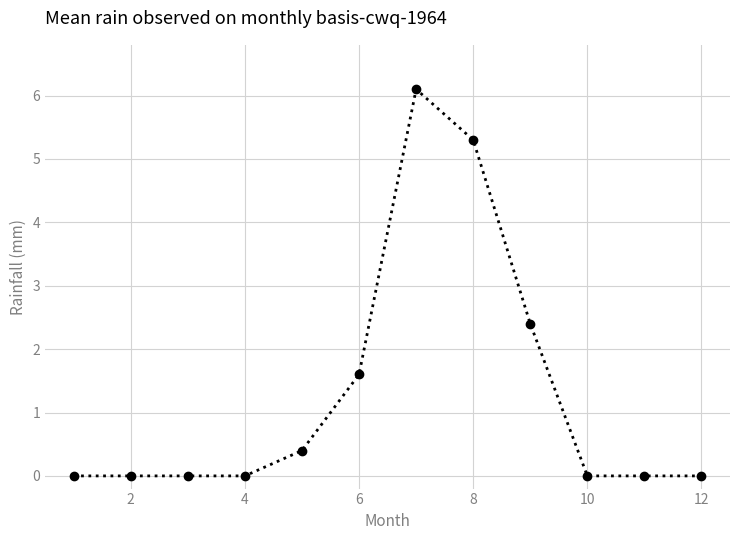

What is the difference between the maximum and minimum values?

6.1